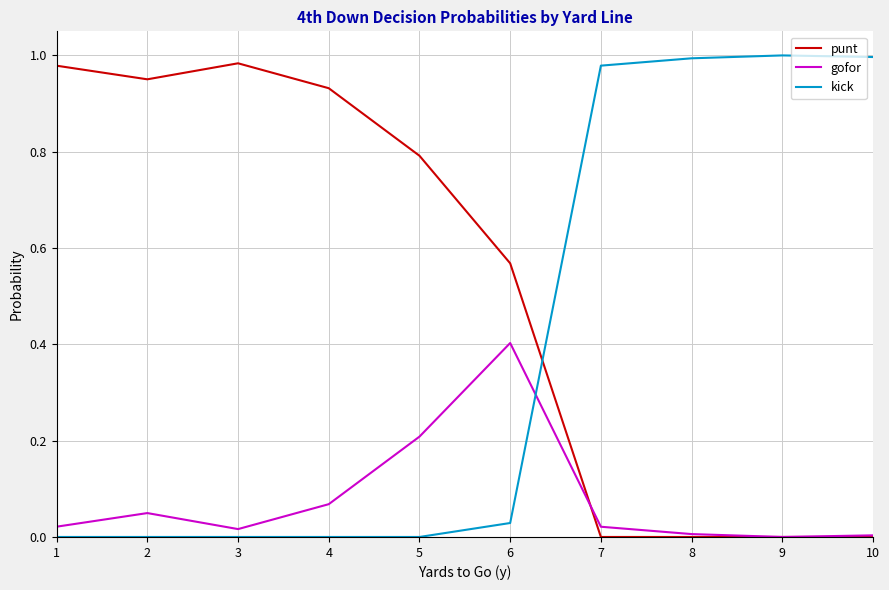

Is the value of kick at 7 greater than the value of gofor at 8?

Yes